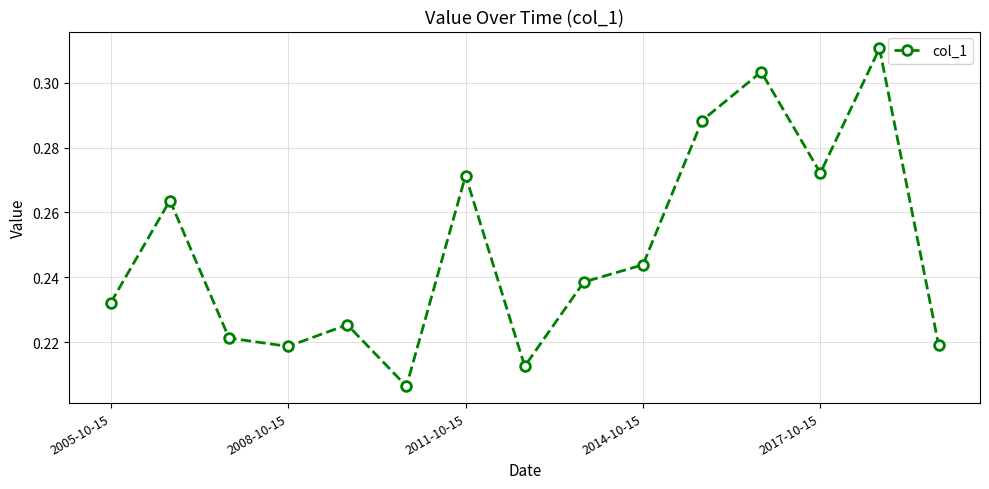

Count the values in the range 0 to 1.

15